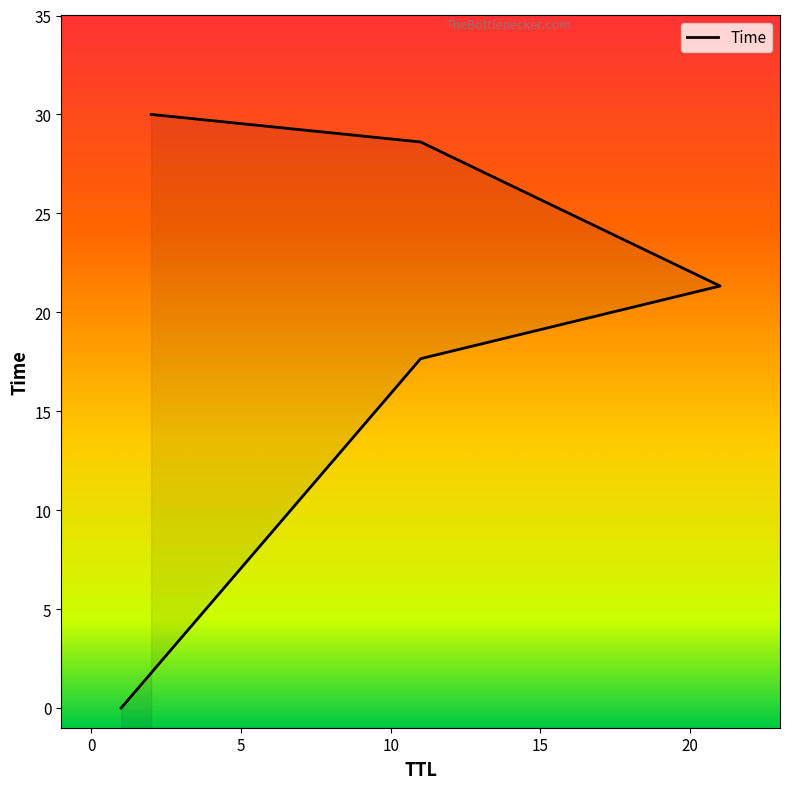

The value at 21 is 13.8. True or false?

False